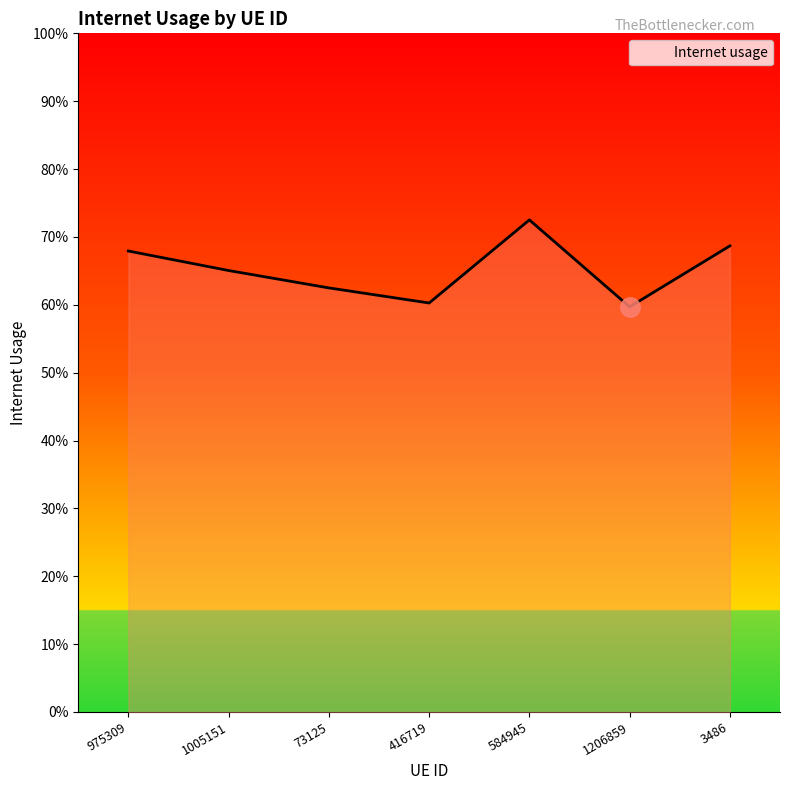

How many interior local peaks (higher than both neighbors) does the data have?

1